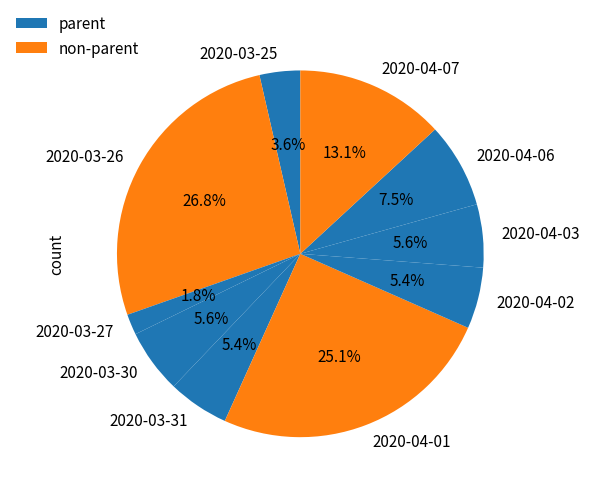

Does any single category account for the majority?

No